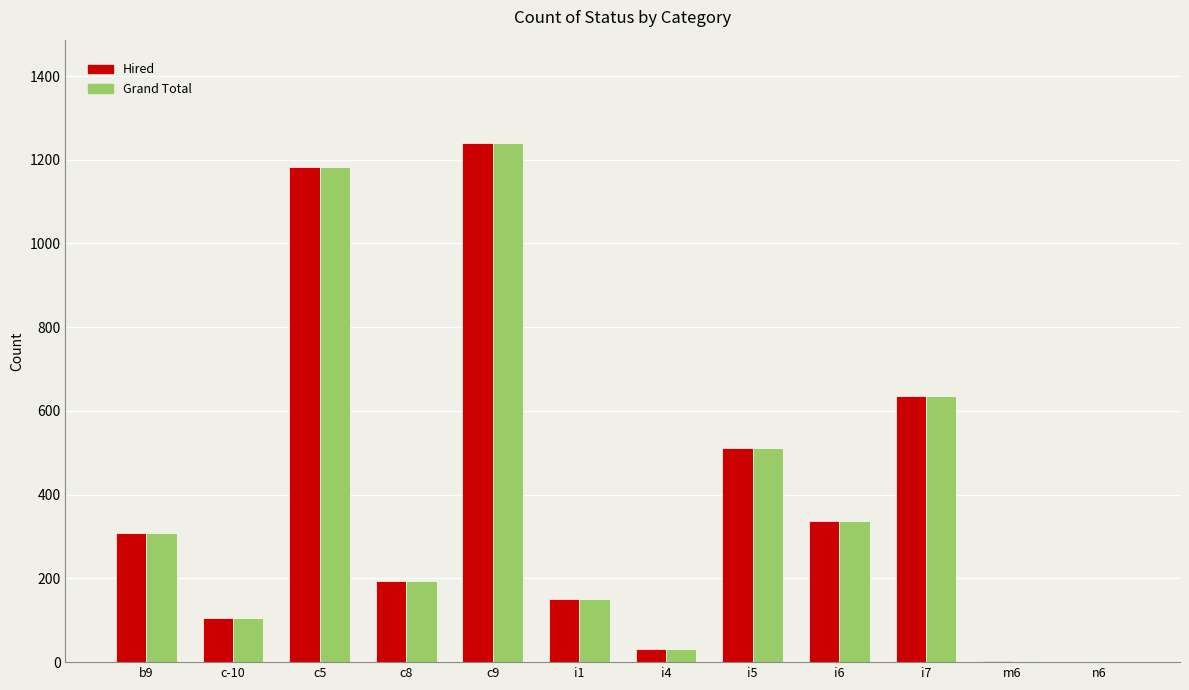

What value does the Hired series have at m6?

2